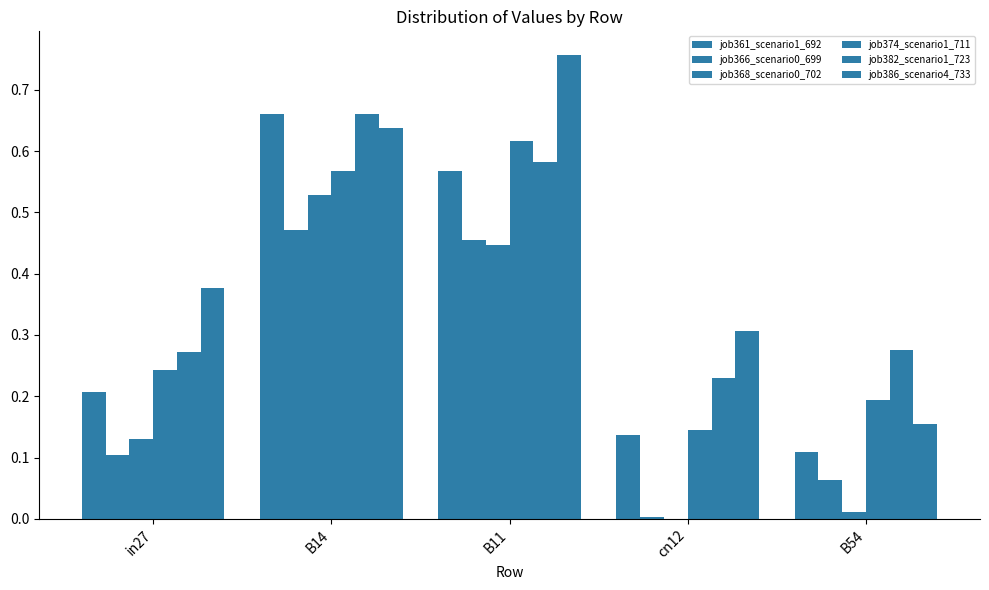

Count the number of categories in the chart.

5